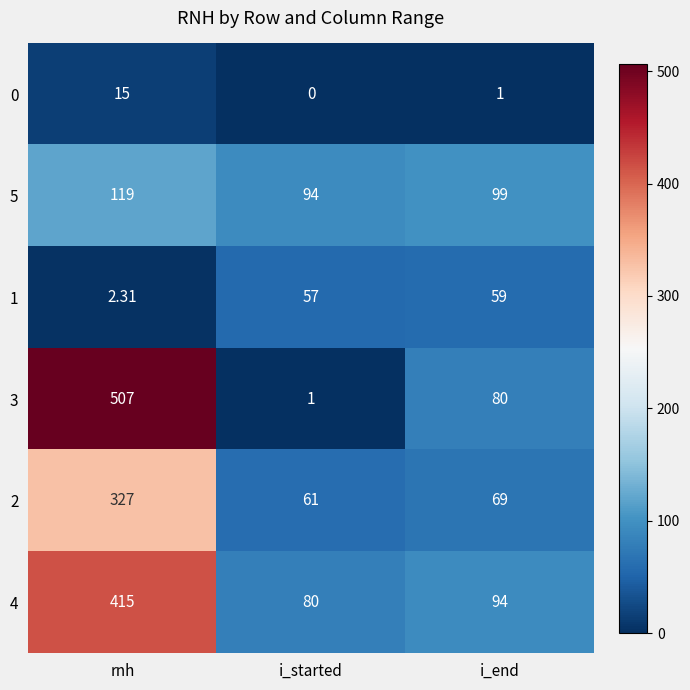

How many distinct data groups are displayed?

6